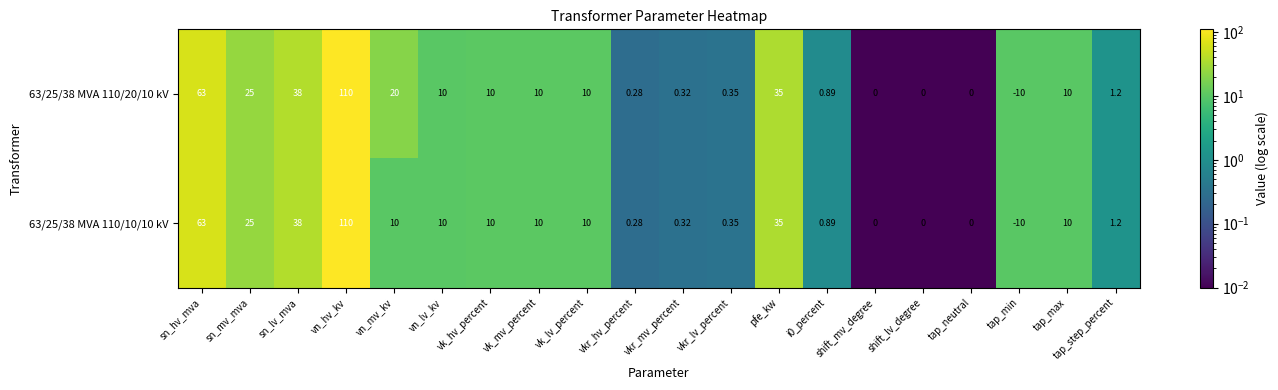

Which category has the lowest value across all series?

tap_min